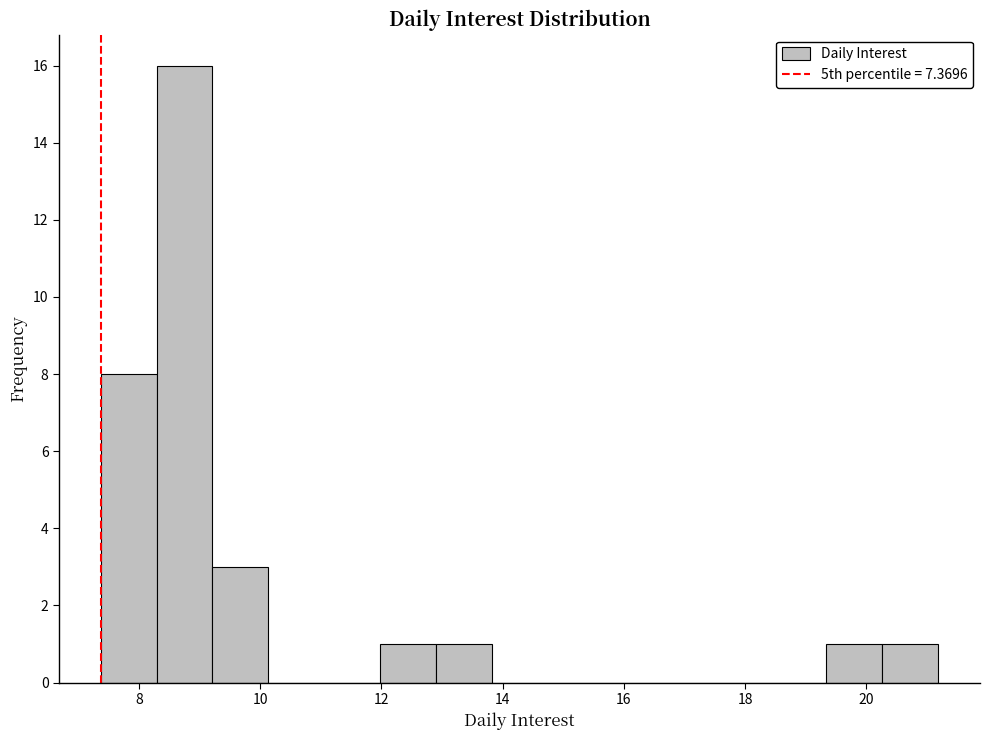

Reading left to right, list every bar in this chart as the range it spans on the x-axis followed by its height. Neither the bar edges nor the heights are printed on the chart, so give them approximately, as read against the axes.

7.4 to 8.2: 8
8.2 to 9.2: 16
9.2 to 10.2: 3
10.2 to 11.0: 0
11.0 to 12.0: 0
12.0 to 12.8: 1
12.8 to 13.8: 1
13.8 to 14.8: 0
14.8 to 15.6: 0
15.6 to 16.6: 0
16.6 to 17.6: 0
17.6 to 18.4: 0
18.4 to 19.4: 0
19.4 to 20.2: 1
20.2 to 21.2: 1